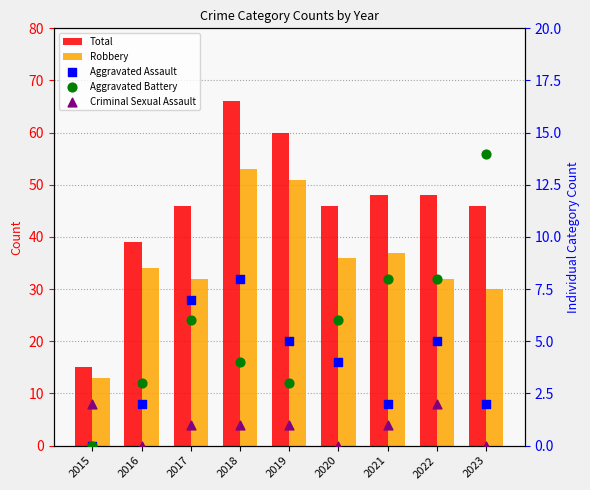

At how many categories does at least one series exceed 35?

8